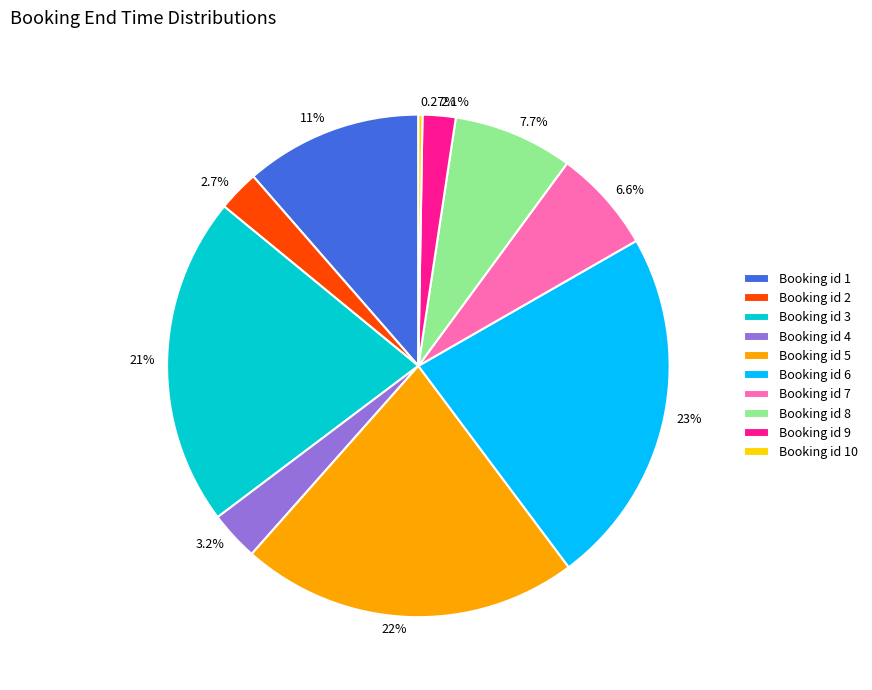

Is the sum of 3.2% and 22% greater than half?

No